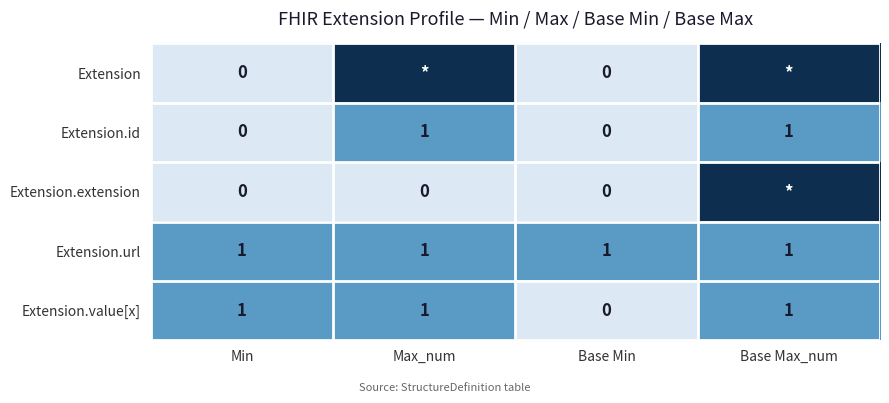

Is the value of Extension.extension at Base Min greater than the value of Extension.id at Base Max_num?

No